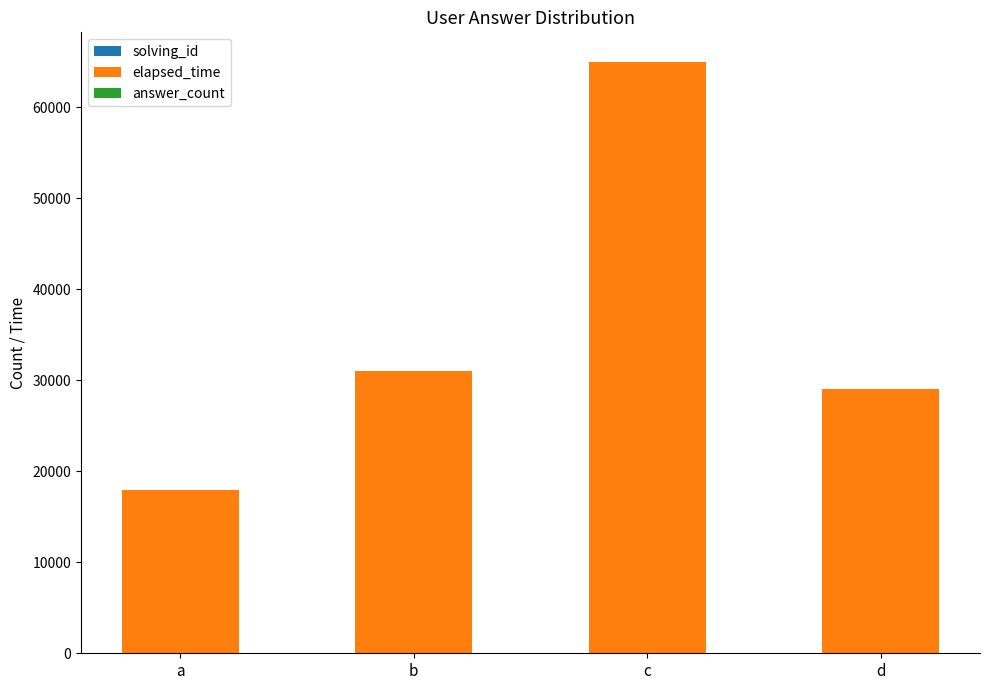

Count the number of data series in this chart.

3